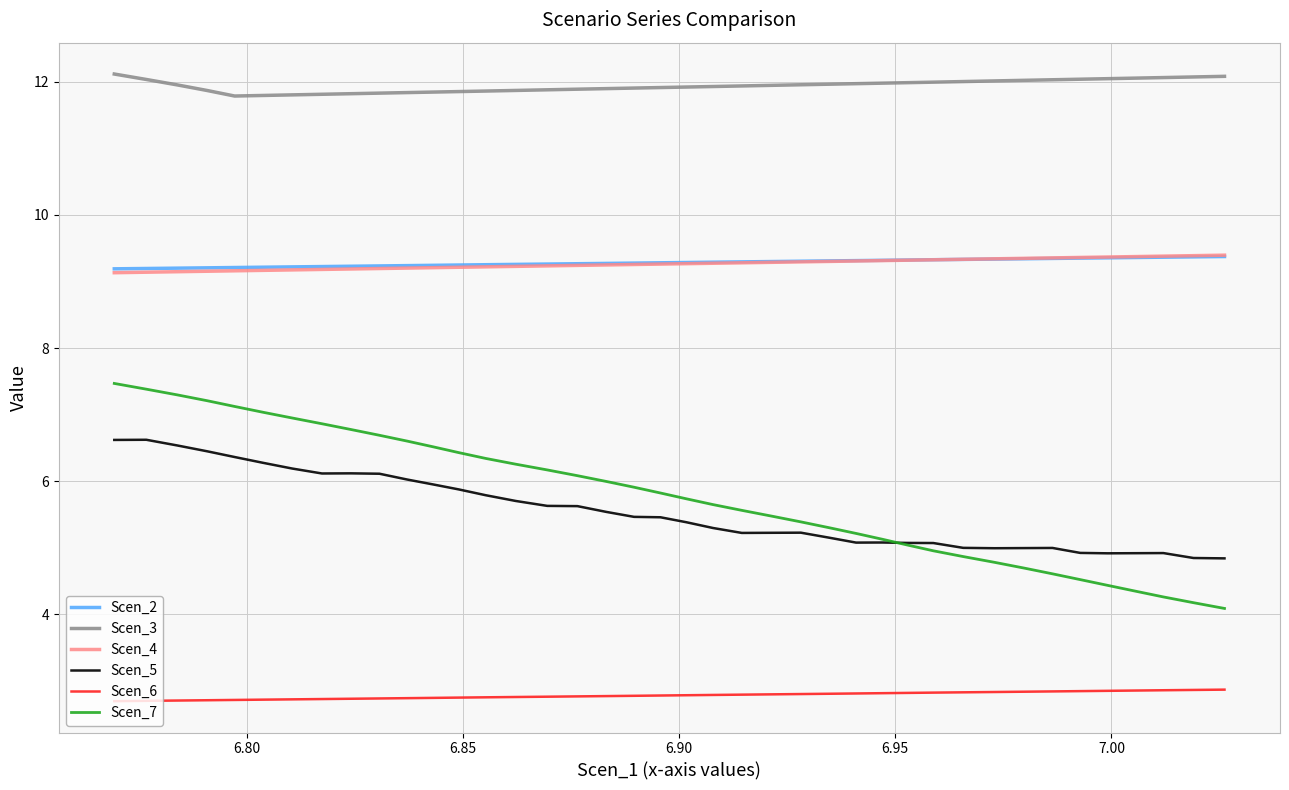

True or false: Scen_4 and Scen_5 cross at least once.

False